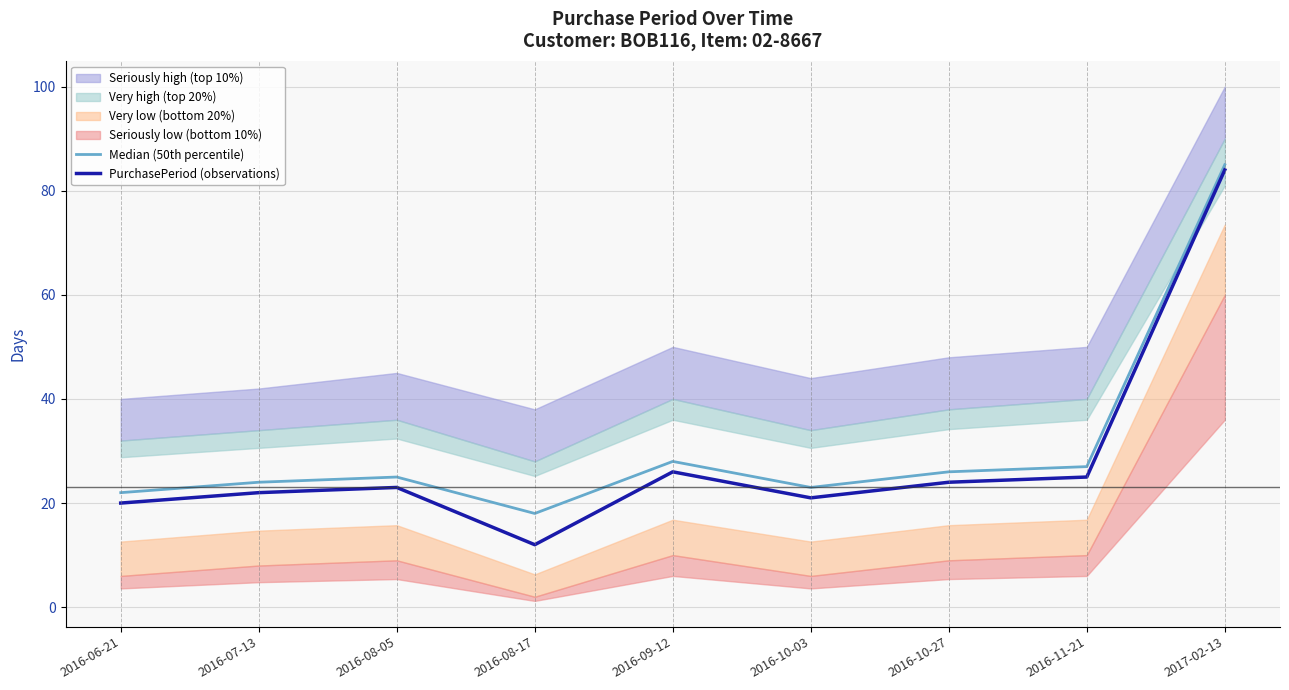

Is it true that PurchasePeriod (observations) equals 16 at 2016-08-17?

False